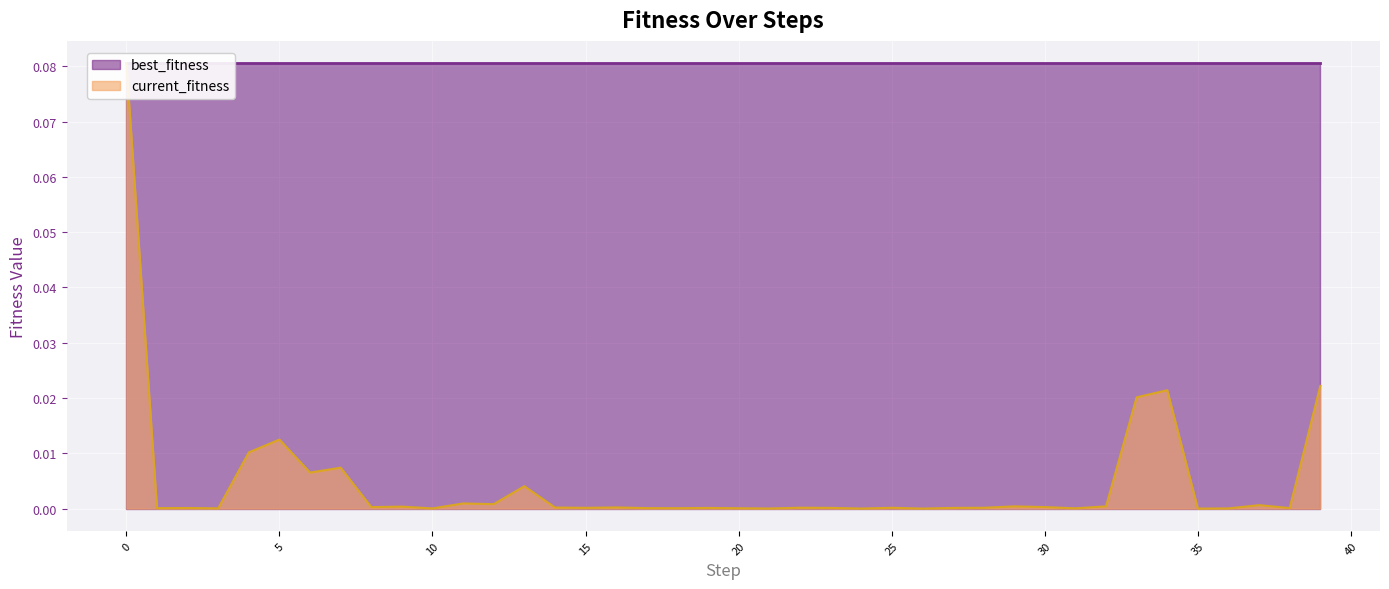

Is it true that the value at 34 is 0.0?

False